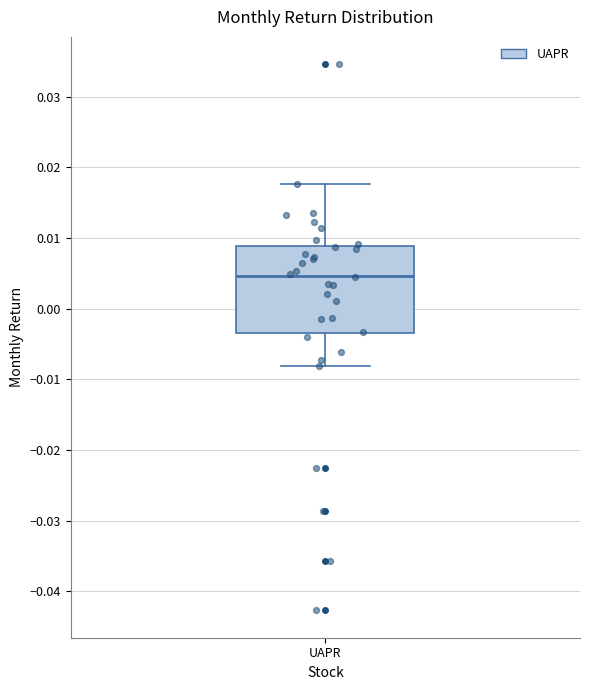

Read this box plot against the y-axis: the position of the median line, the range covered by the box, and the ends of both whiskers. The values are not printed on the chart, so give them approximately, as read against the axis.

median 0.005, box -0.003 to 0.009, whiskers -0.008 to 0.018